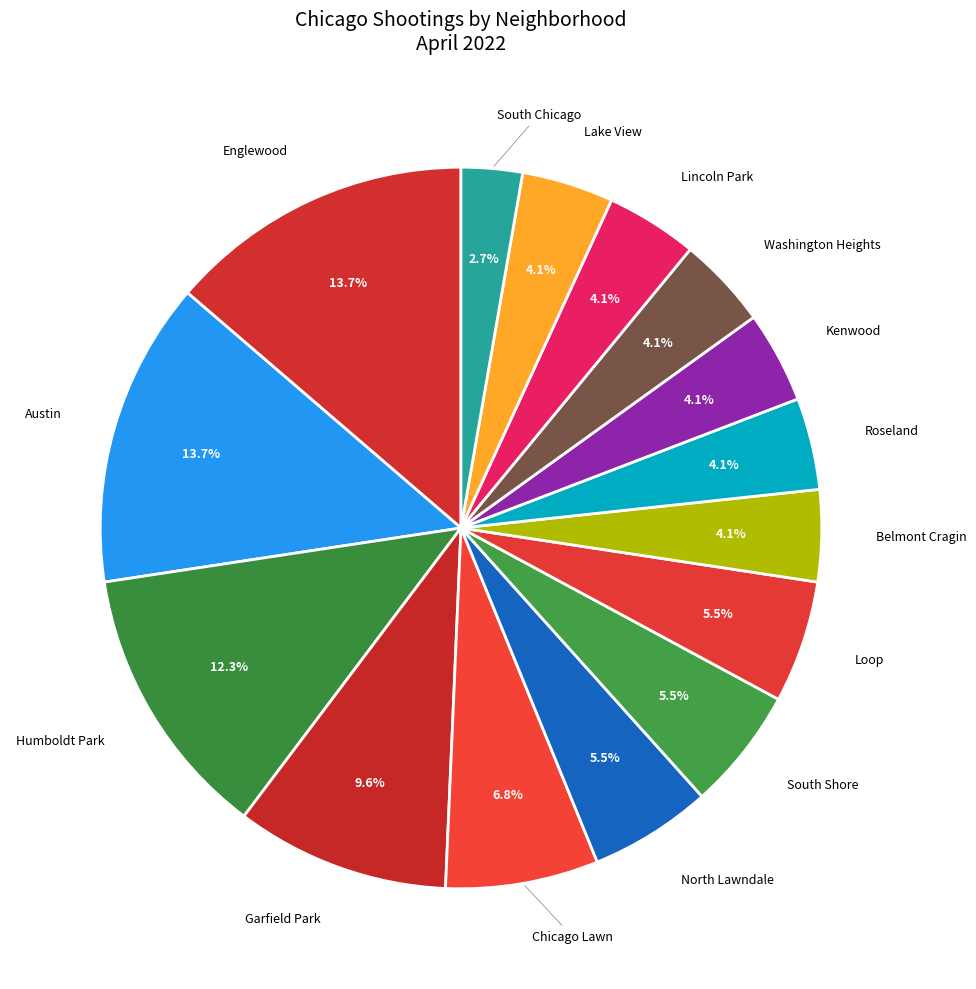

Between Humboldt Park and Austin, which is larger?

Austin